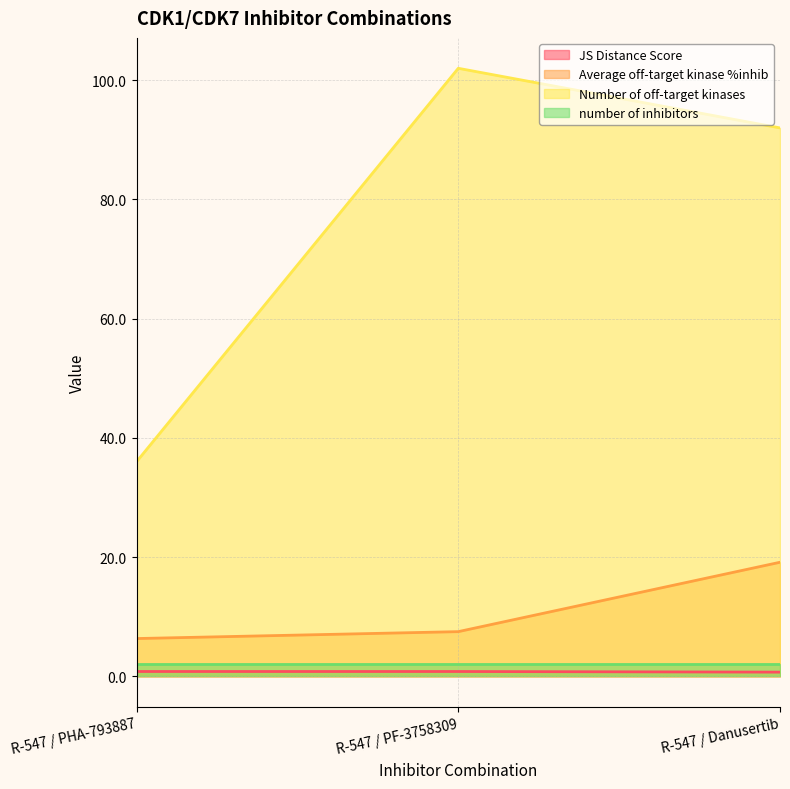

What is the label of the 2nd point from the left?

R-547 / PF-3758309